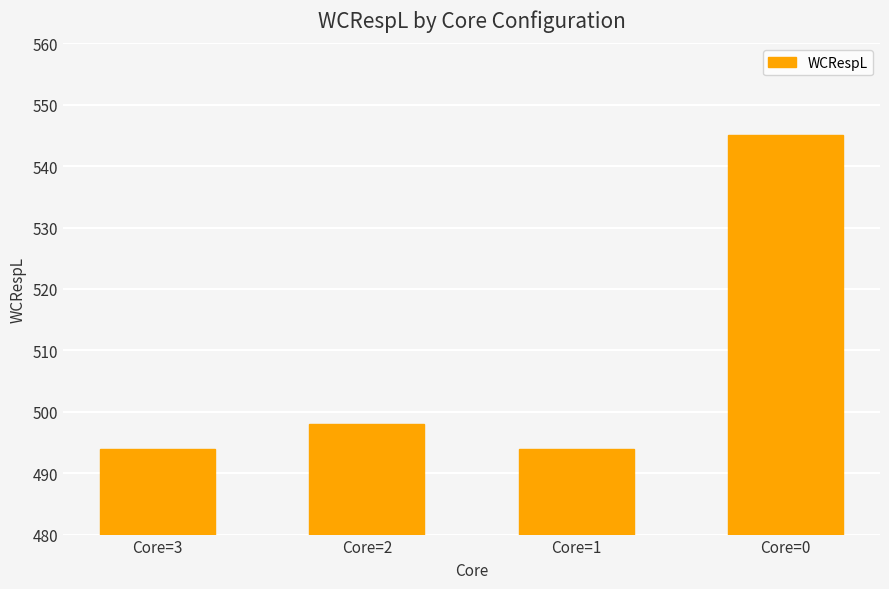

At which category does the chart reach its peak across all series?

Core=0